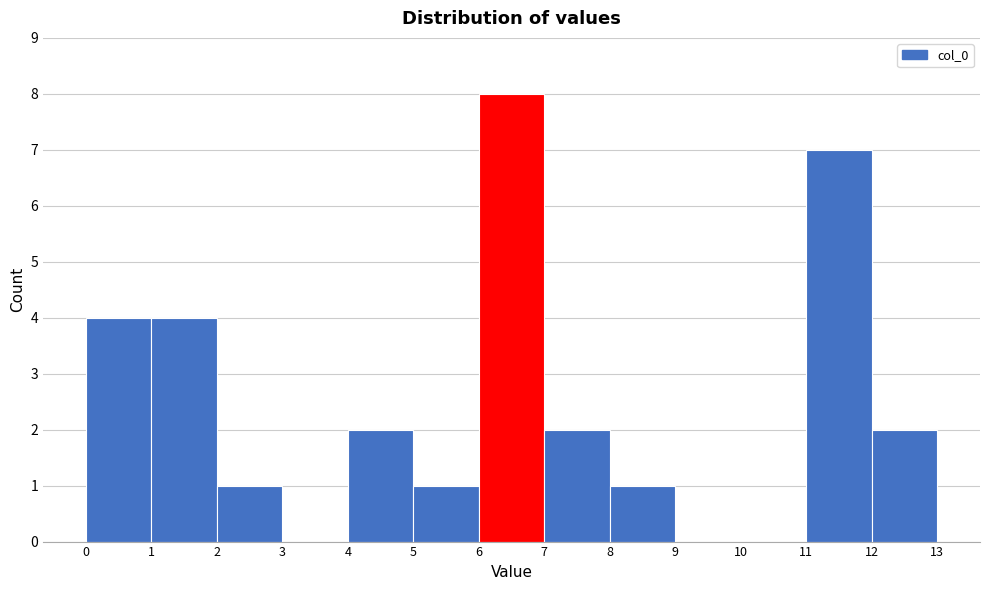

What is the height of the bar covering 4 to 5 on the x-axis? The values are not printed on the chart, so give them approximately, as read against the axis.

2